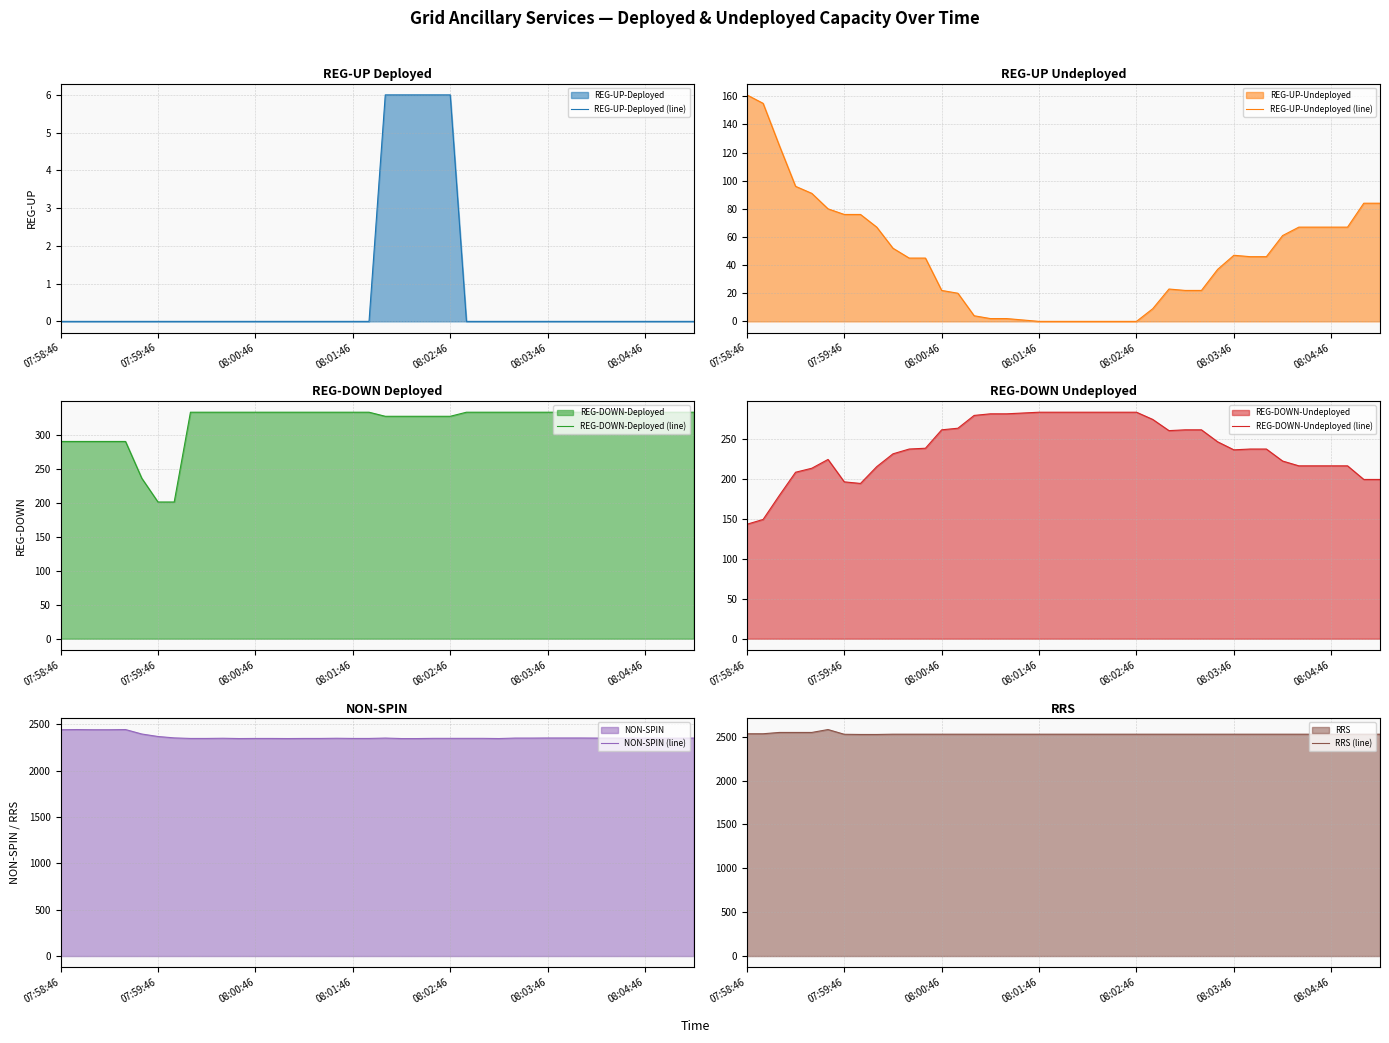

Does the chart have visible grid lines?

Yes